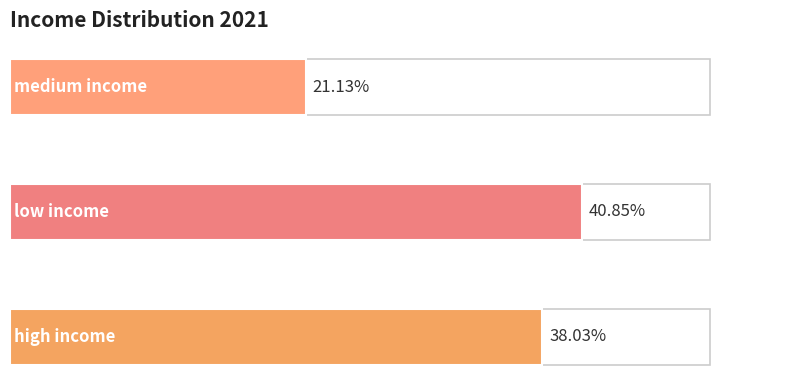

What is the minimum value shown in the chart?

21.1